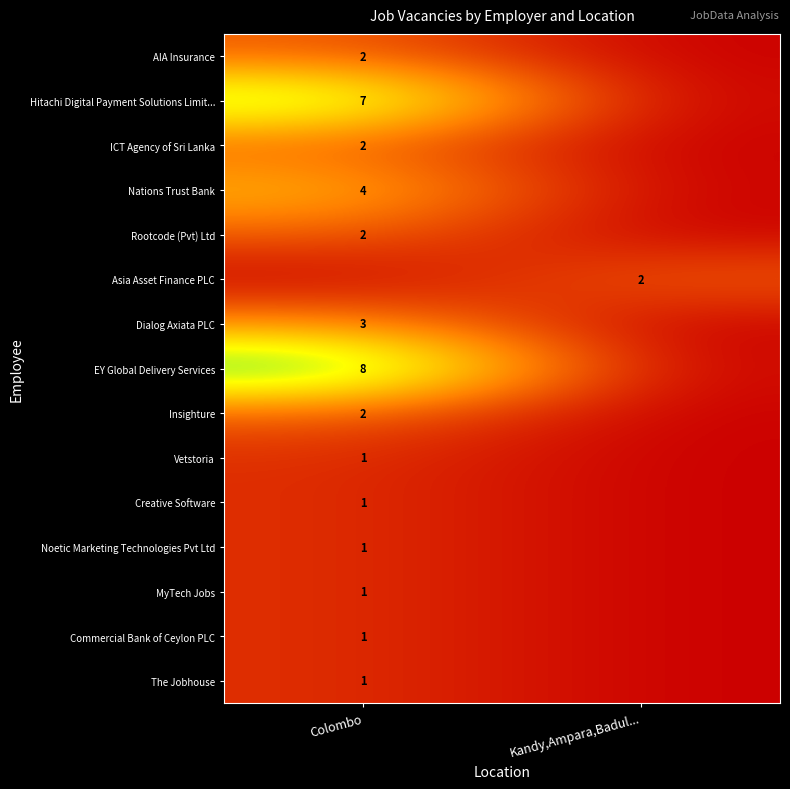

Which category has the highest value across all series?

Colombo